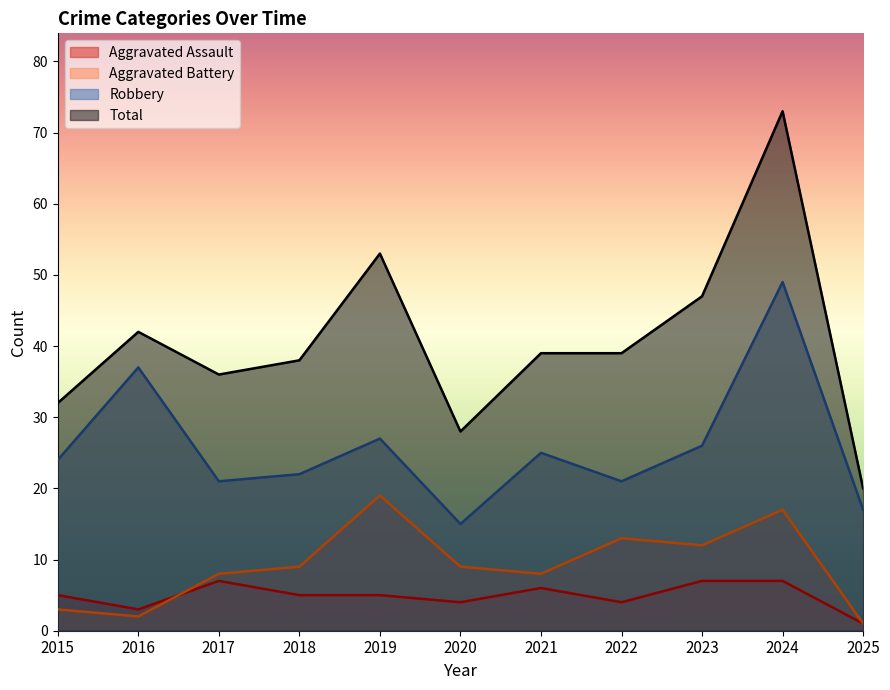

How many data points in Total are above 39?

4